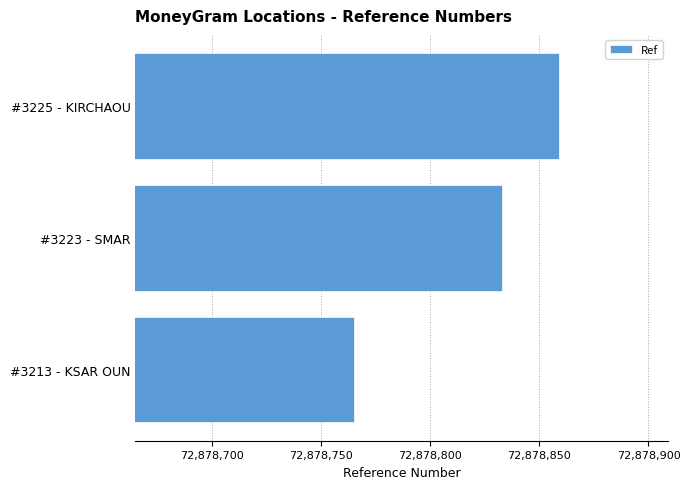

Count the values in the range 72878765 to 72878859.

3